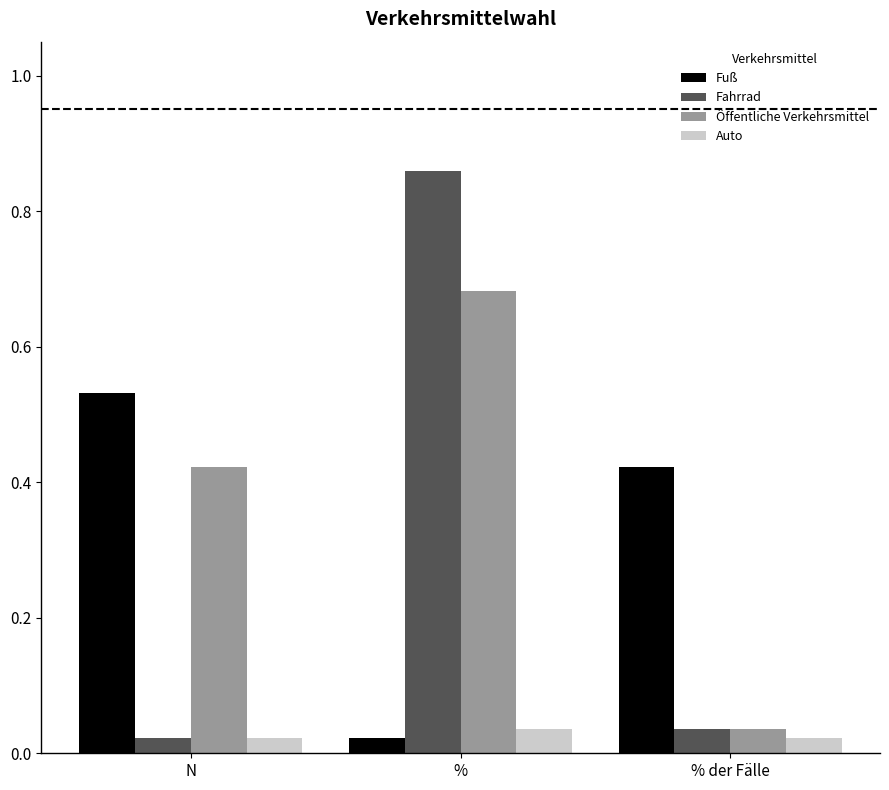

Between N and %, which series saw the biggest shift?

Fahrrad